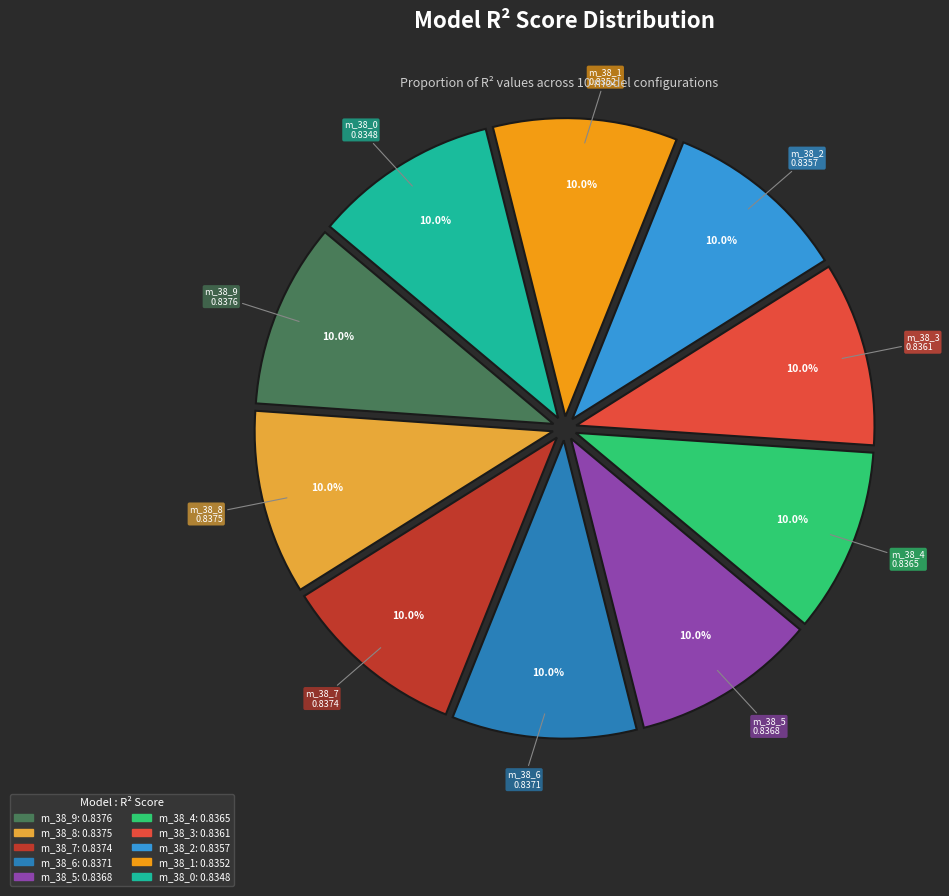

Does any single category account for the majority?

No